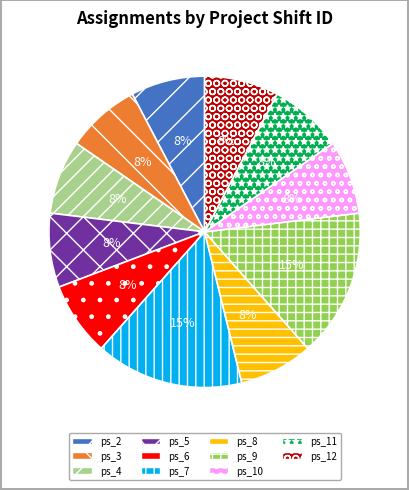

How many segments does this pie chart have?

11